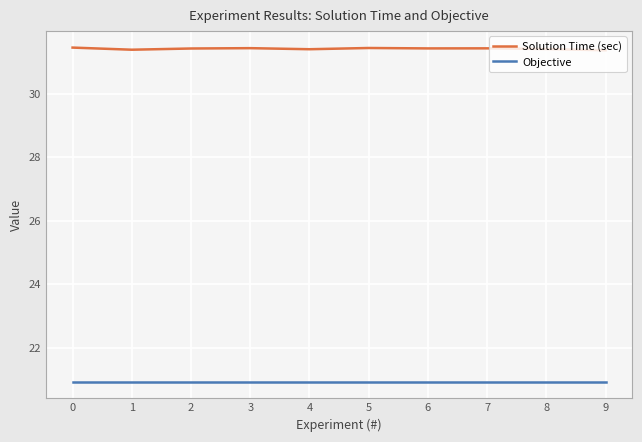

What is the average value of the Solution Time (sec) series?

31.4